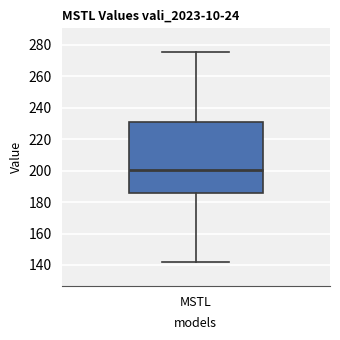

Read this box plot against the y-axis: the position of the median line, the range covered by the box, and the ends of both whiskers. The values are not printed on the chart, so give them approximately, as read against the axis.

median 200, box 186 to 232, whiskers 142 to 276